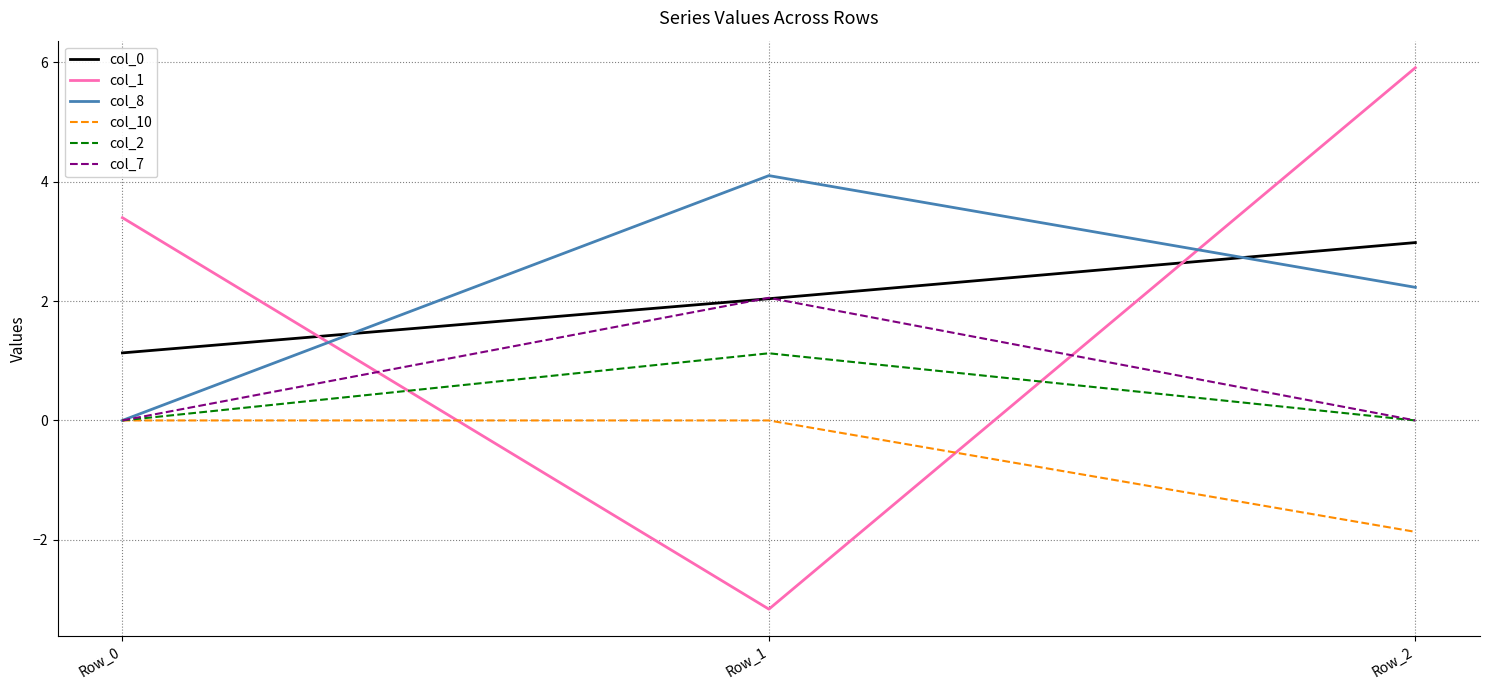

Rank the series by their maximum value, from lowest to highest.

col_10, col_2, col_7, col_0, col_8, col_1